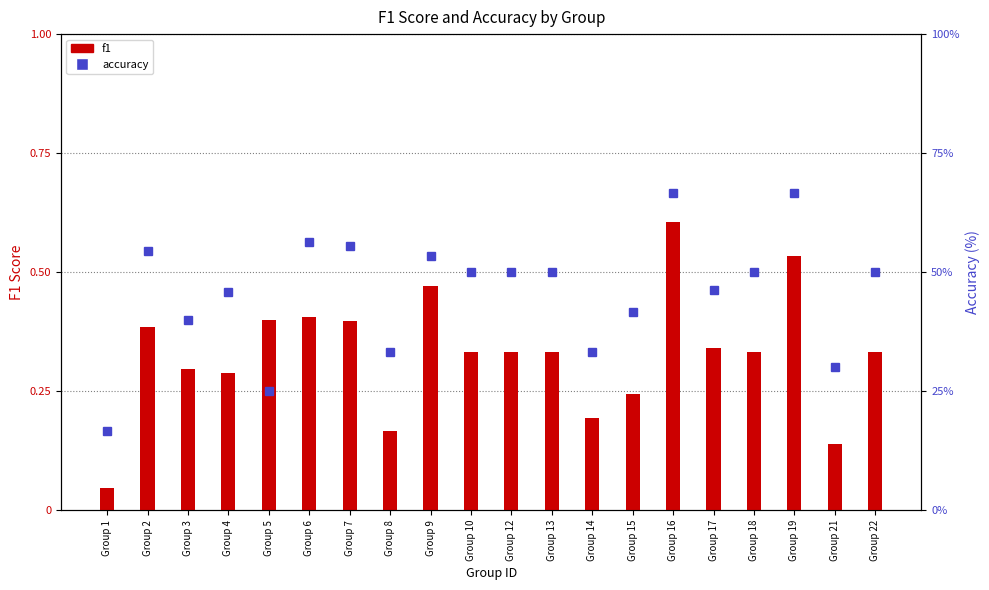

What is the value of the f1 bar at the 11th from the left?

0.3